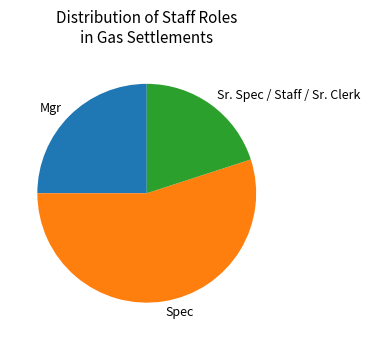

Which category has the smallest portion of the pie?

Sr. Spec / Staff / Sr. Clerk